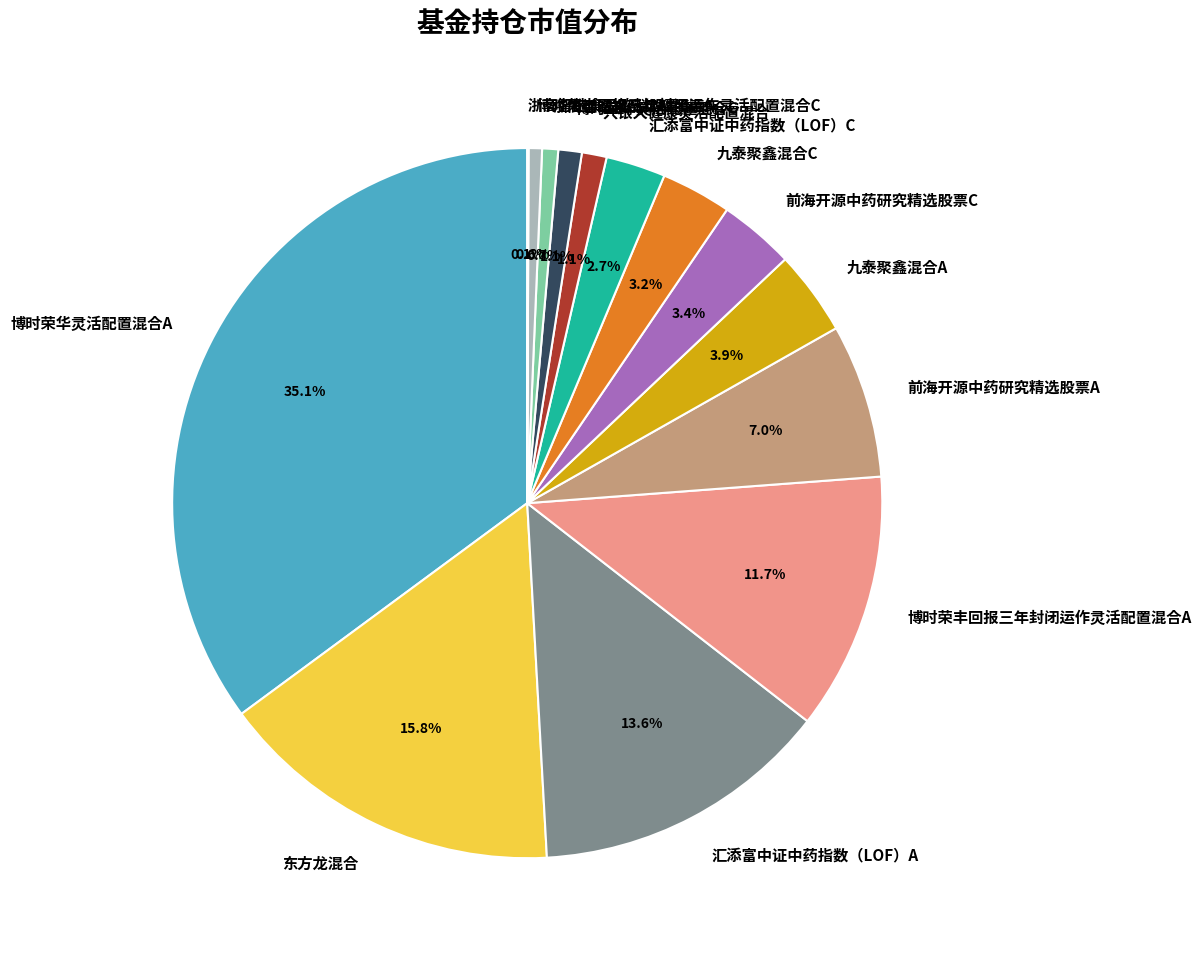

The 前海开源中药研究精选股票C slice represents 9% of the pie. True or false?

False